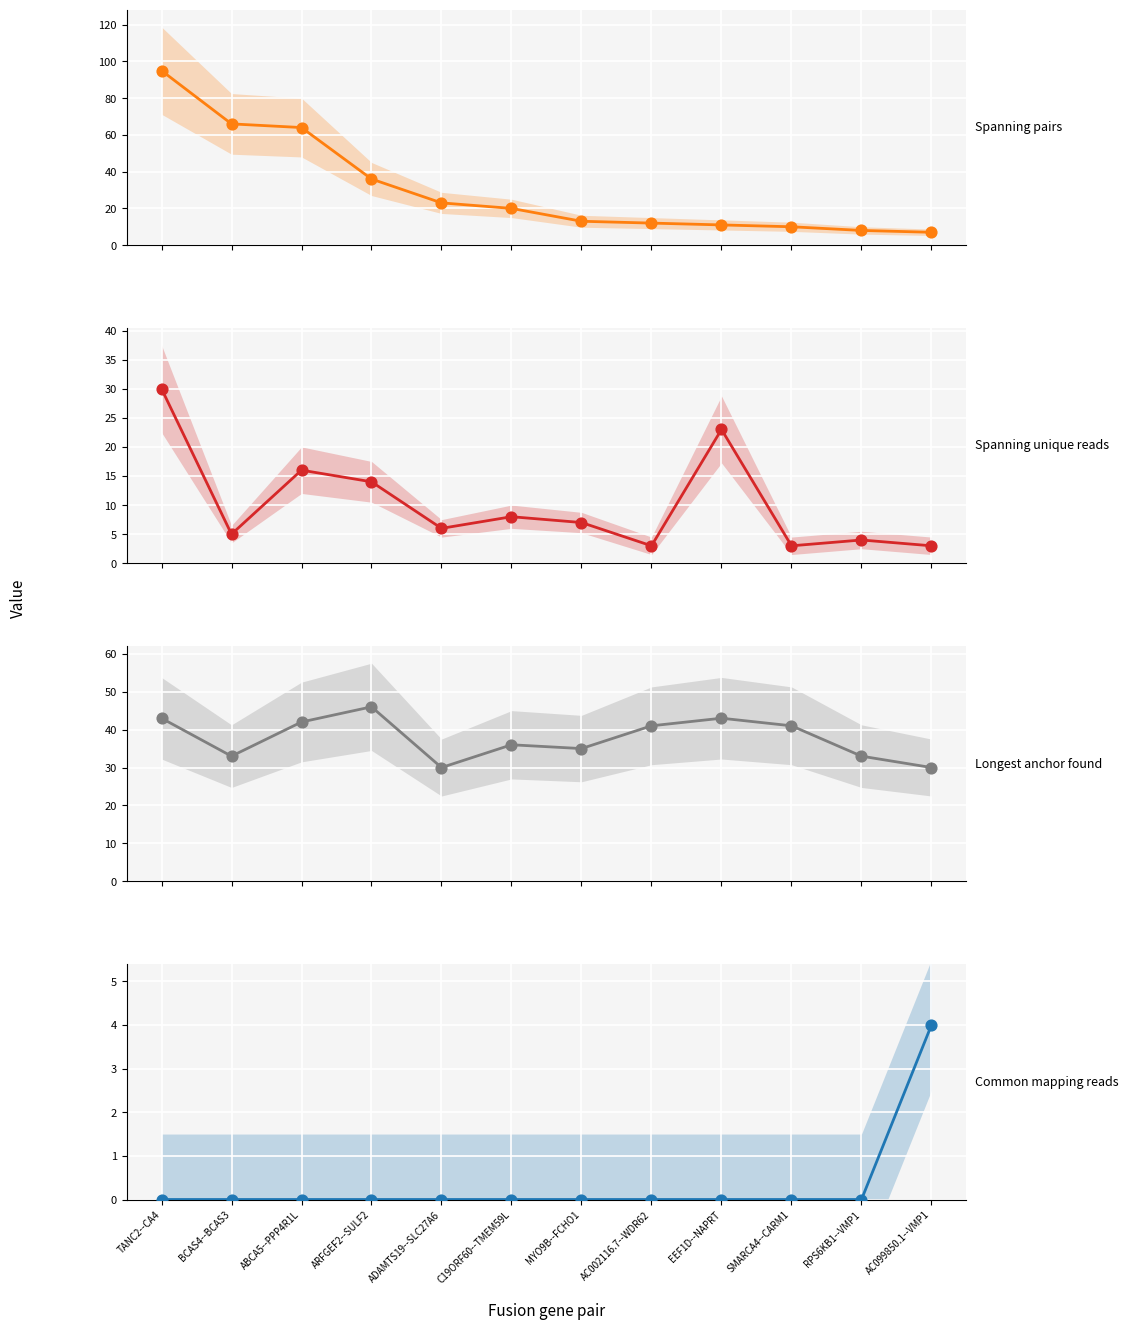

Is the value of Spanning_pairs at ADAMTS19--SLC27A6 greater than the value of Counts_of_common_mapping_reads at EEF1D--NAPRT?

Yes